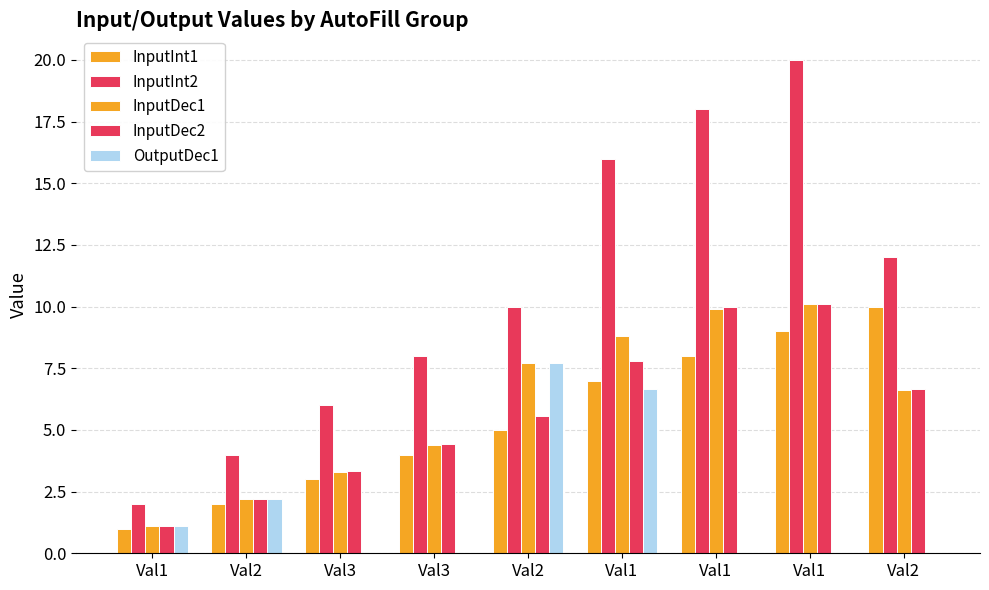

How many groups of bars are there?

9